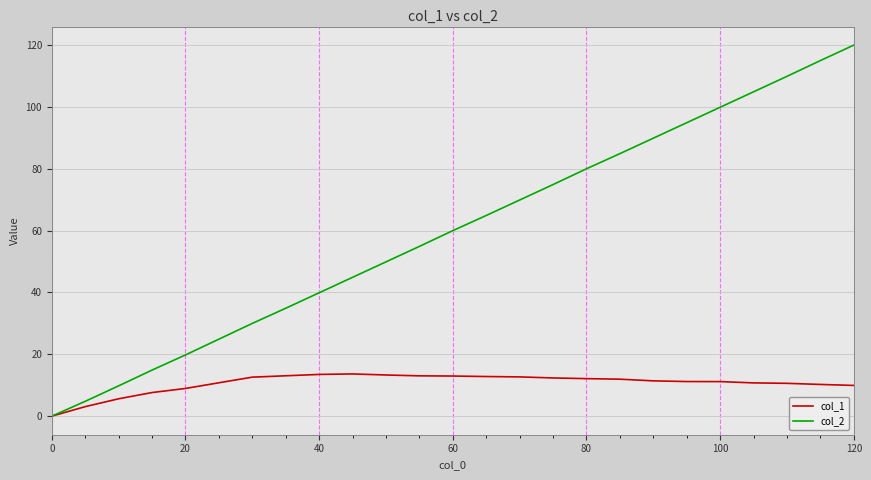

Rank the series by their average value, from highest to lowest.

col_2, col_1